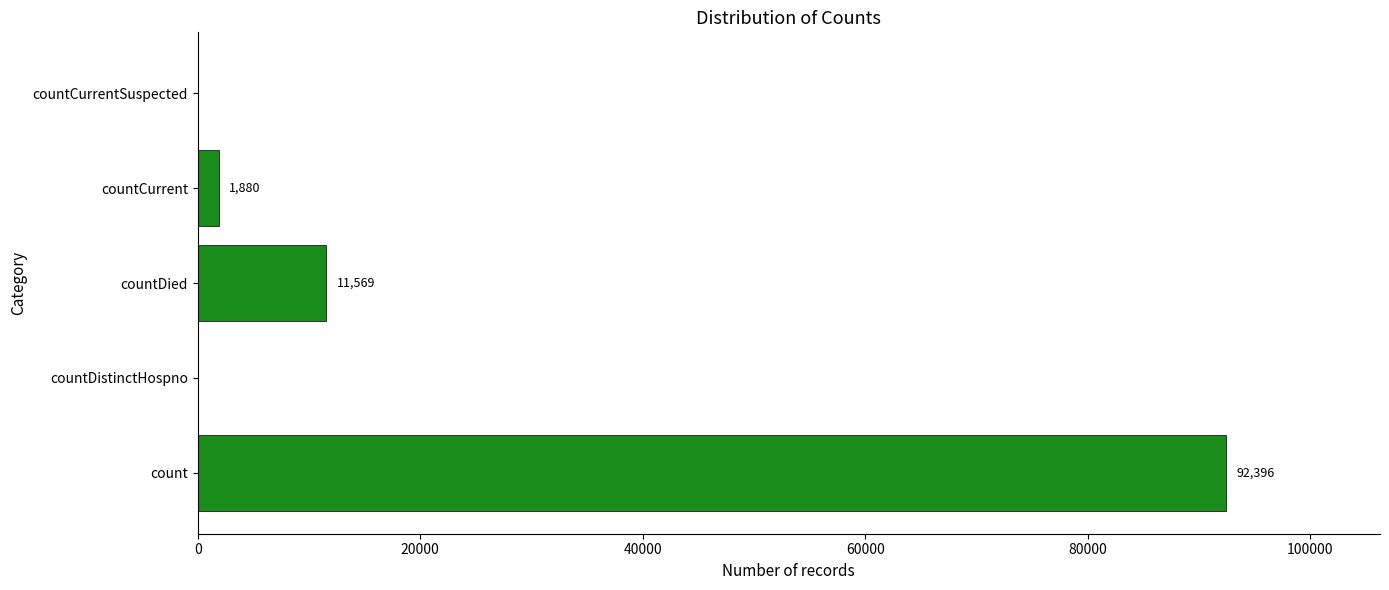

How many positive values are there?

3